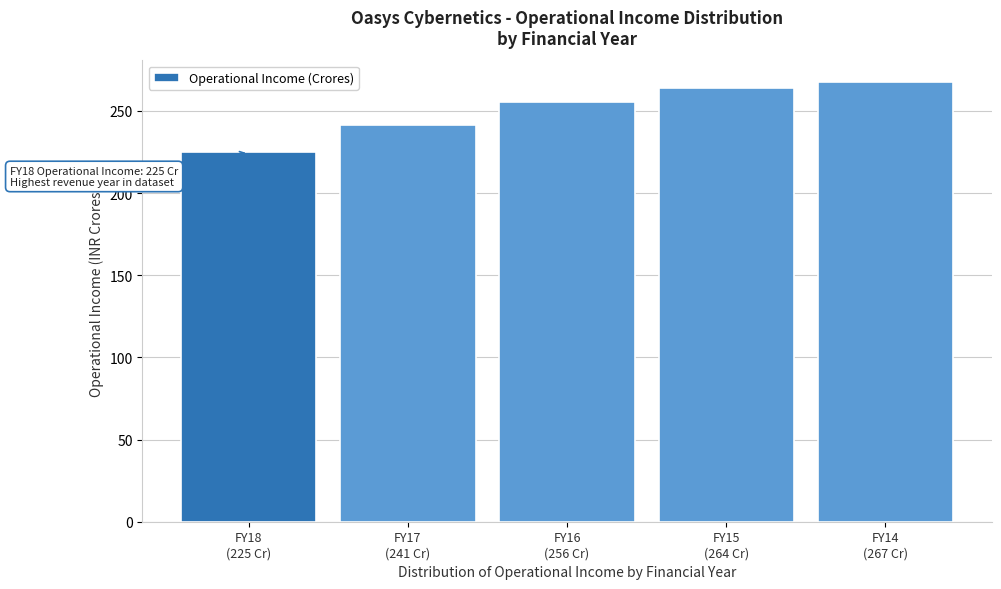

Reading right to left, extract all data points from this chart.

267.3	264.1	255.5	241.3	224.8